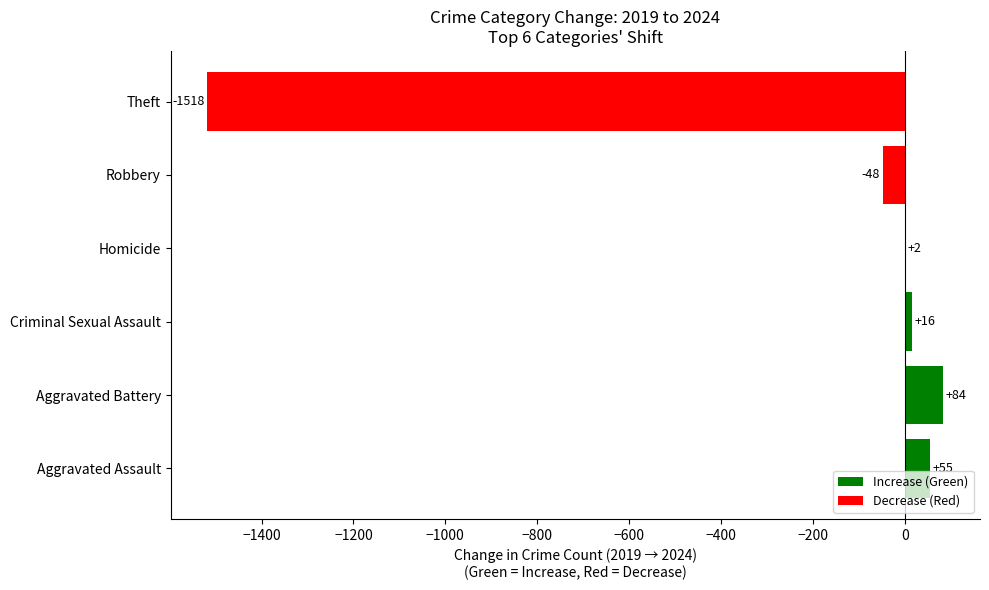

What is the sum of the values at Theft and Aggravated Assault?

-1463